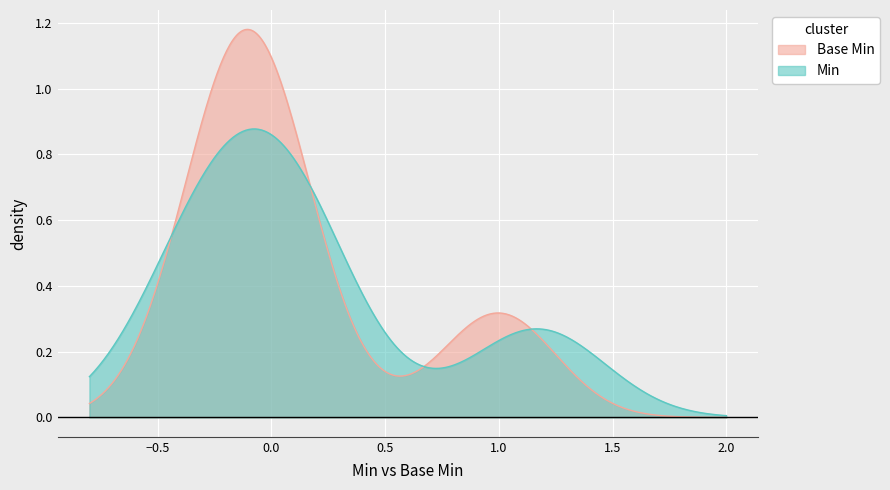

Which series has the largest range (max minus min)?

Base Min